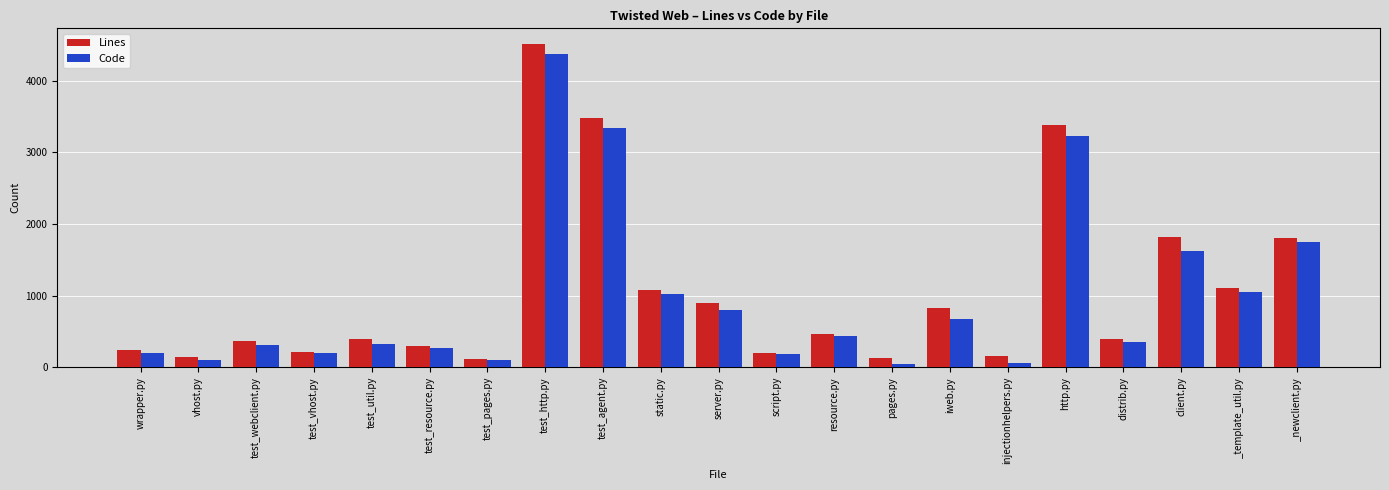

What is the sum of the Lines values at wrapper.py and resource.py?

696